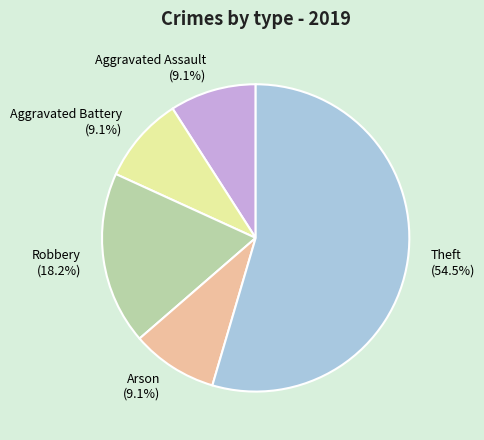

To the nearest percent, what is the difference between the largest and smallest slice percentages?

45%